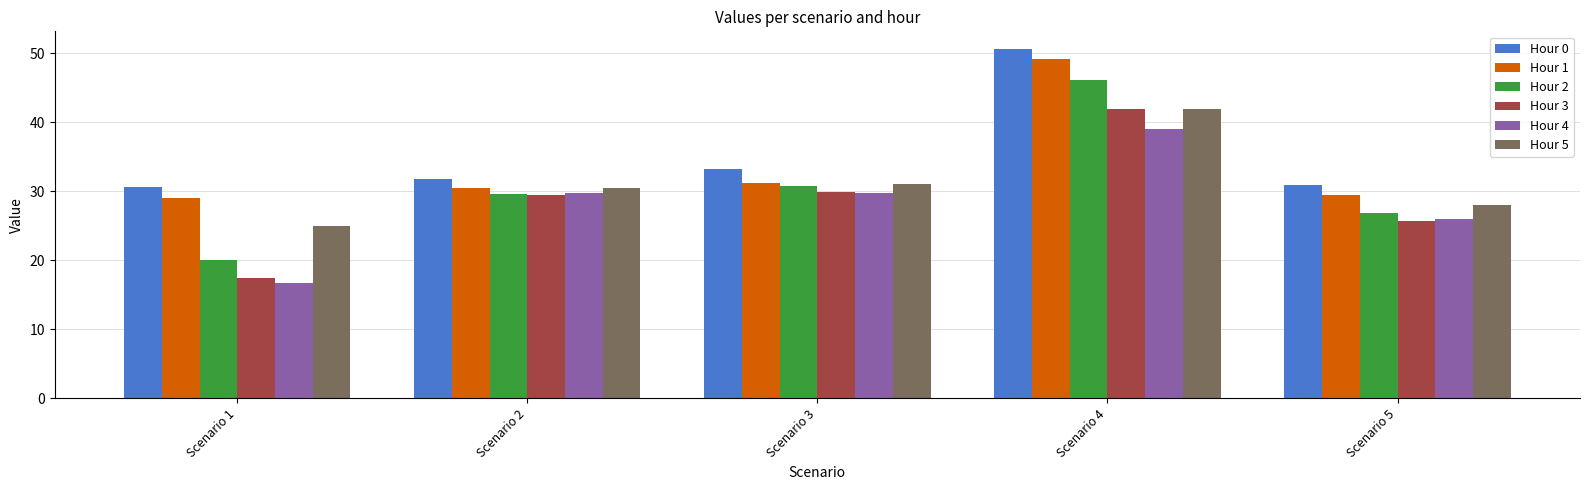

True or false: Hour 3 has a value of 42.0 at Scenario 4.

True